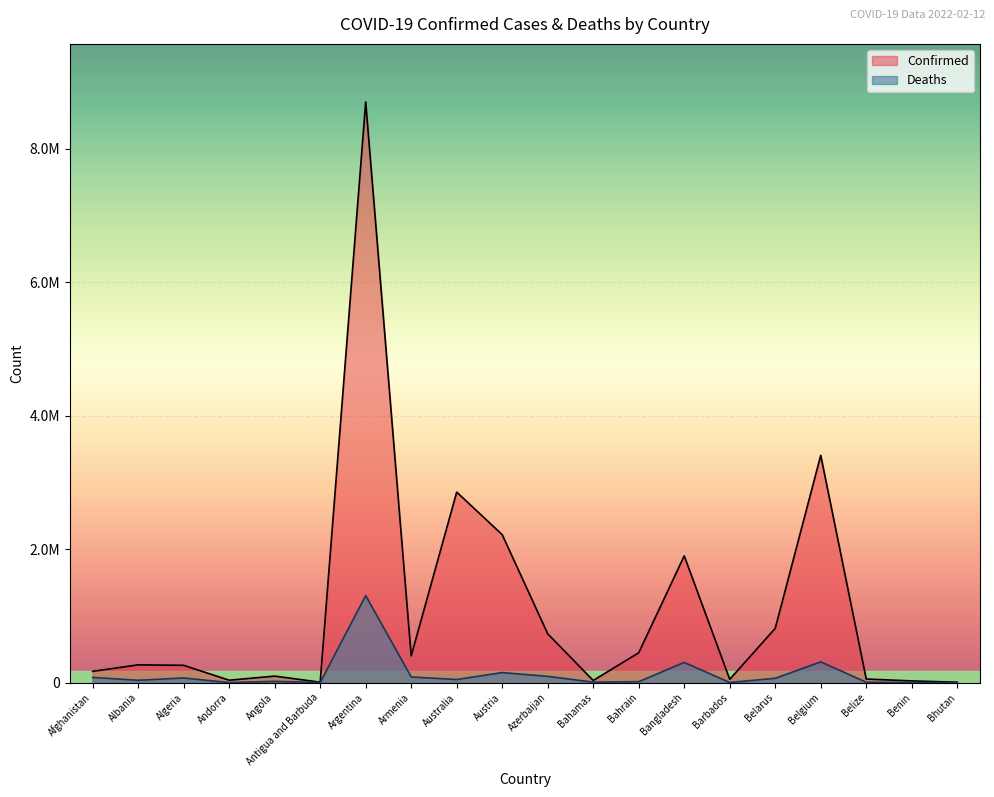

What is the difference between the second highest and second lowest values in the Deaths series?

310465.6